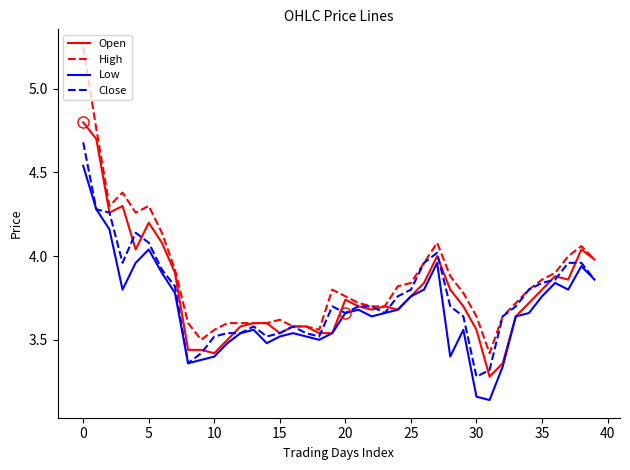

Which series has the largest range (max minus min)?

High